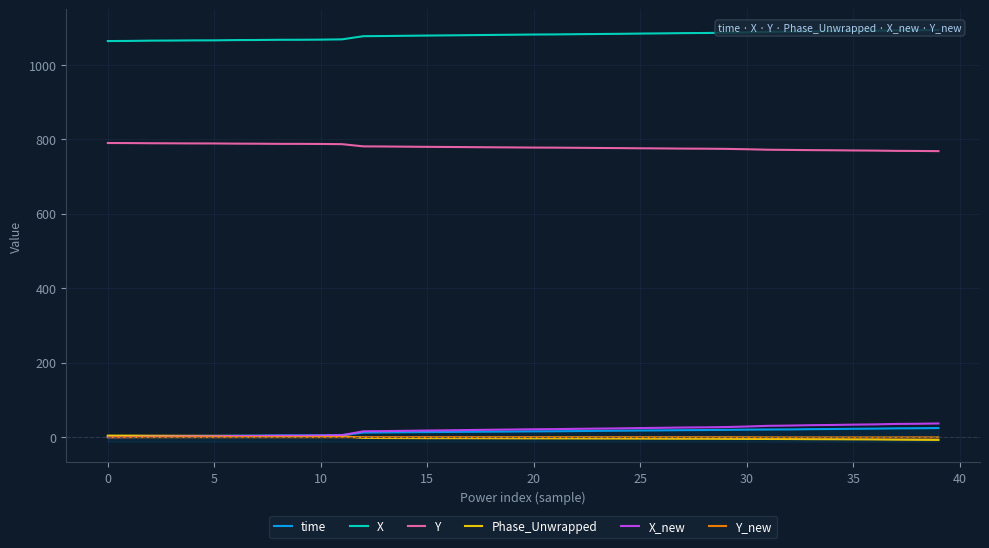

True or false: time and X_new cross at least once.

True